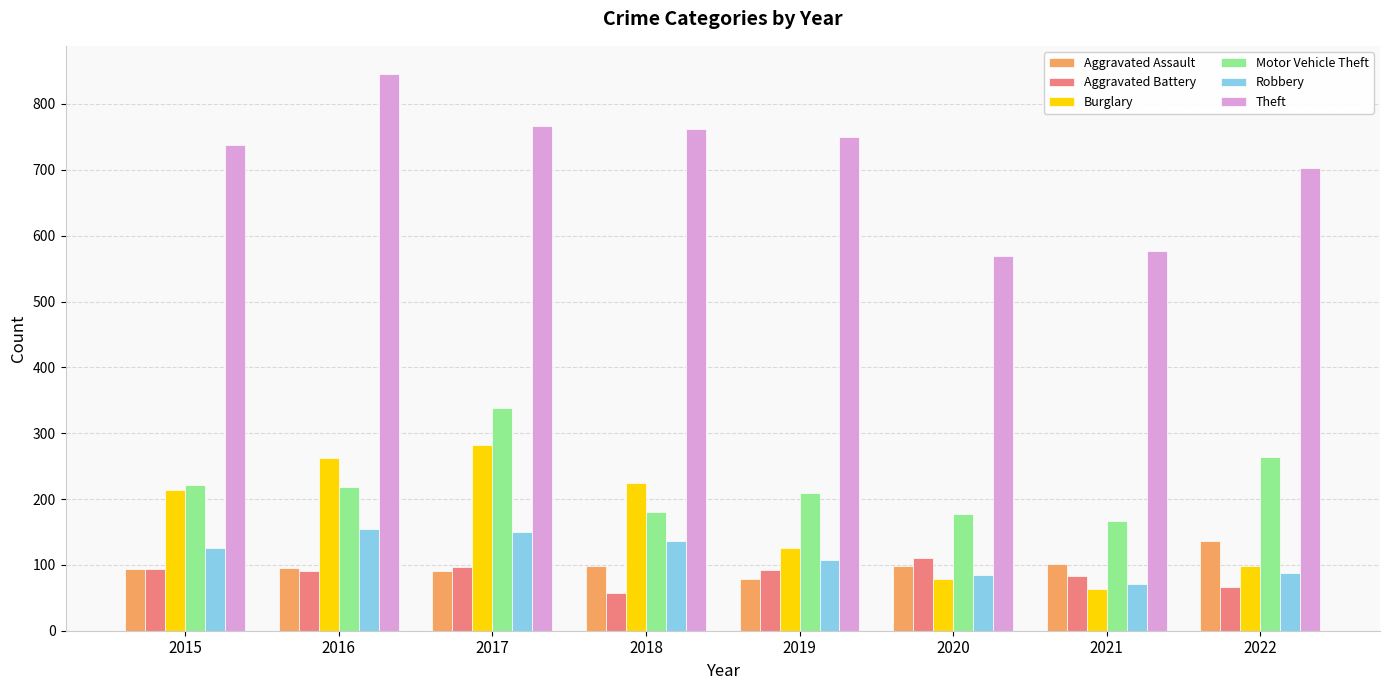

What is the average value of the Burglary series?

169